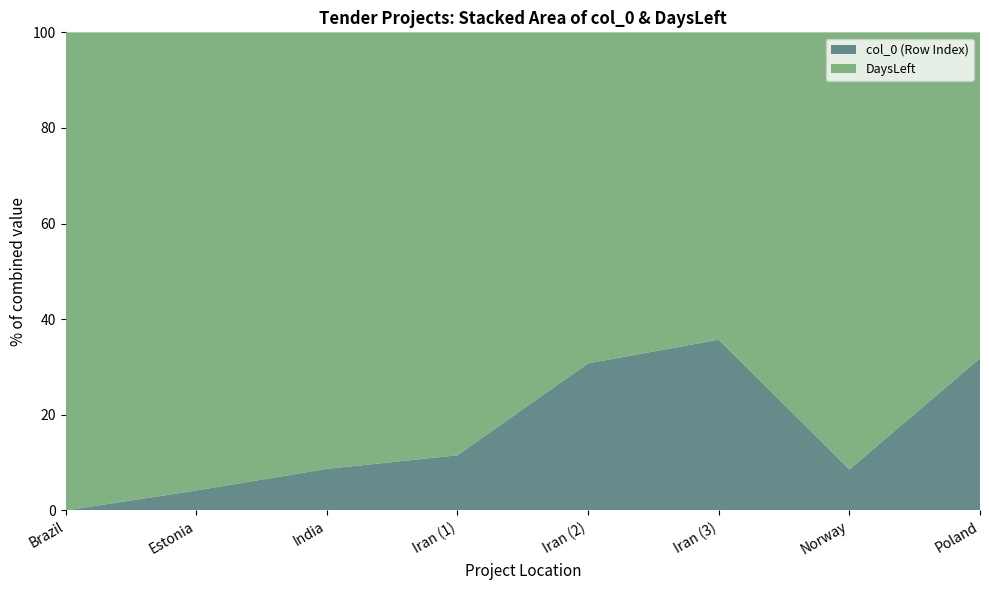

Reading left to right, what are all the values shown in this chart?

DaysLeft: 16	23	21	23	9	9	64	15
col_0: 0	1	2	3	4	5	6	7